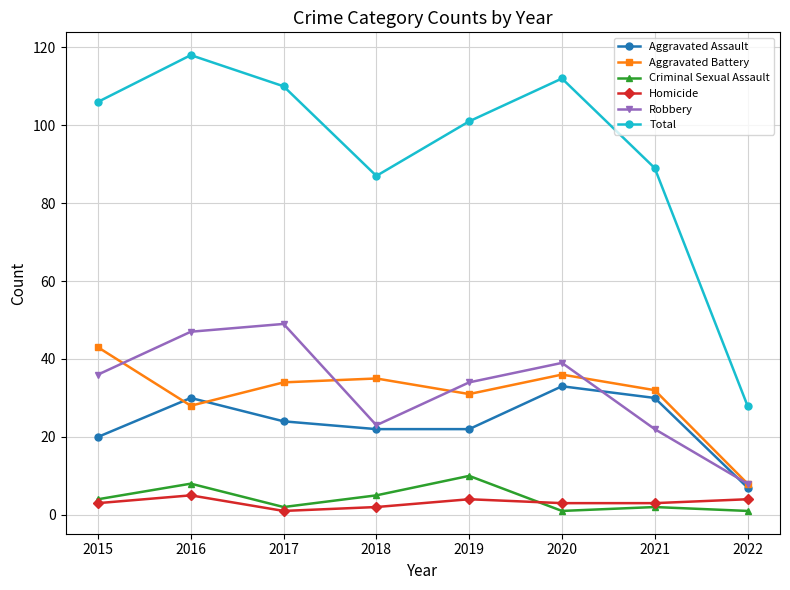

Reading right to left, list all the values displayed in this chart.

Aggravated Assault: 7	30	33	22	22	24	30	20
Aggravated Battery: 8	32	36	31	35	34	28	43
Criminal Sexual Assault: 1	2	1	10	5	2	8	4
Homicide: 4	3	3	4	2	1	5	3
Robbery: 8	22	39	34	23	49	47	36
Total: 28	89	112	101	87	110	118	106